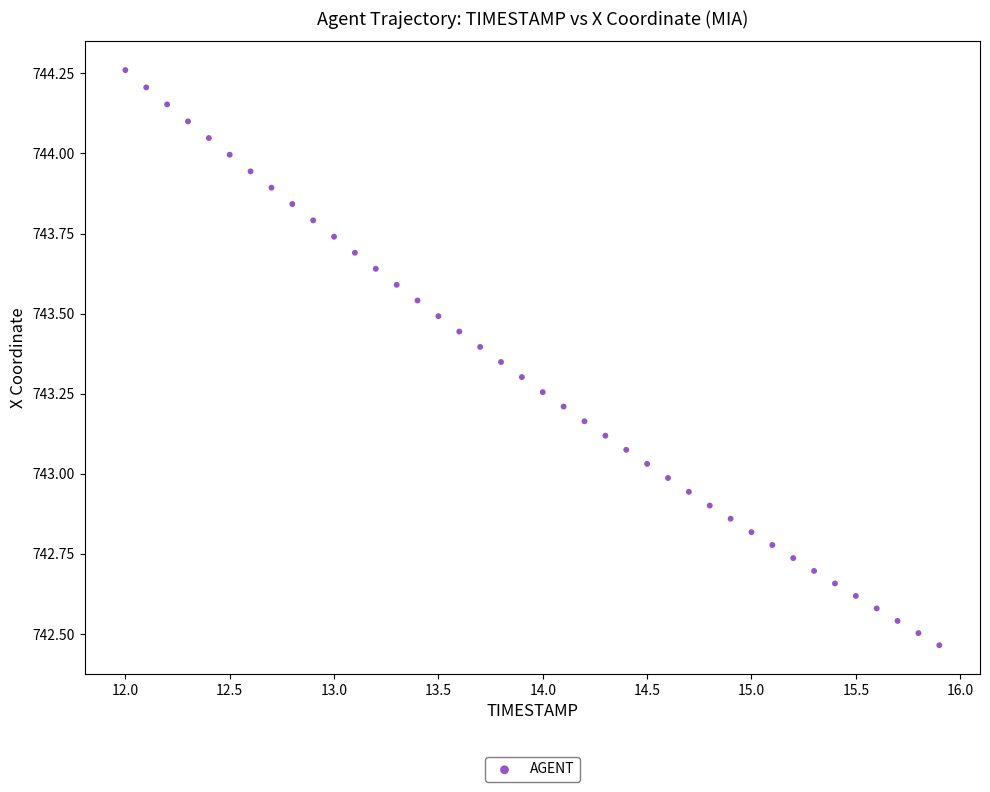

What is the range of Y values (max minus min)?

1.8